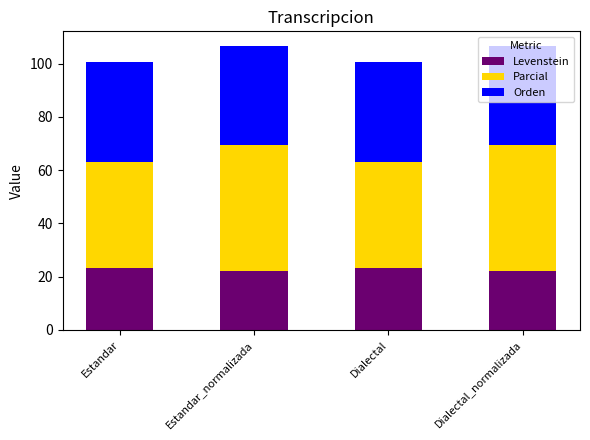

True or false: Levenstein has a value of 5.4 at Dialectal_normalizada.

False